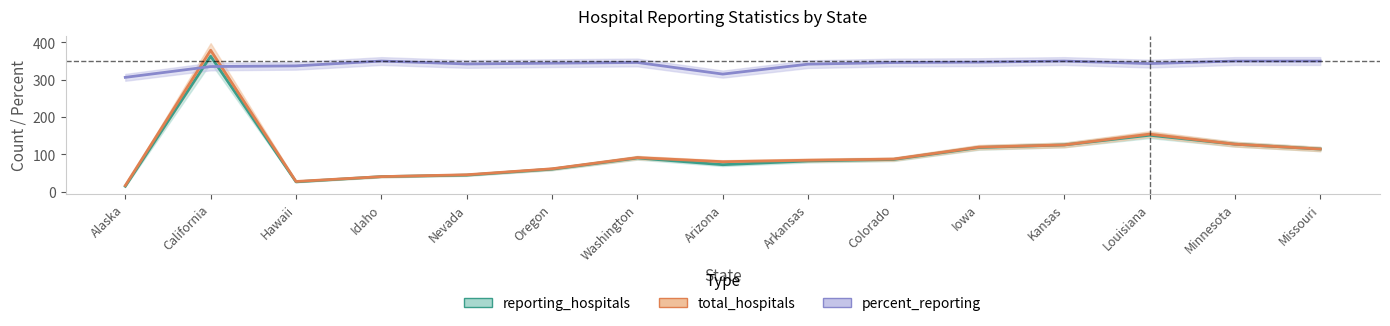

Which has a higher value, Kansas or Hawaii?

Kansas